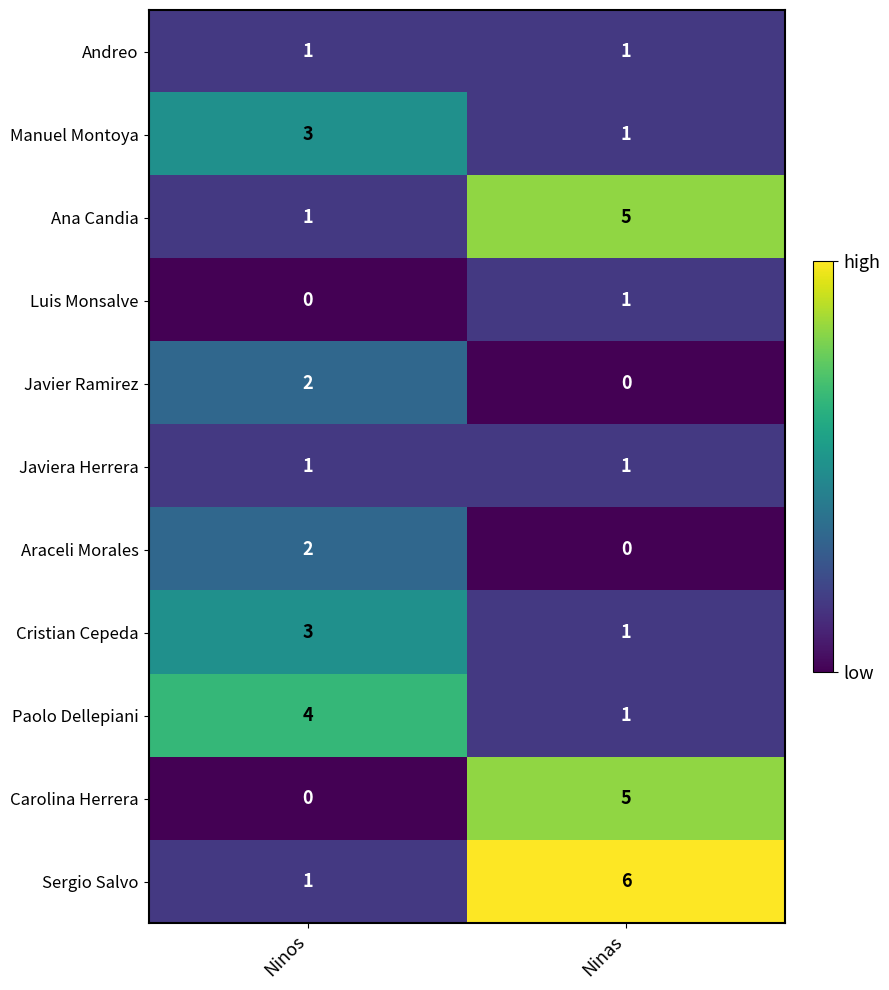

The value of Paolo Dellepiani at Ninos is 1. True or false?

False